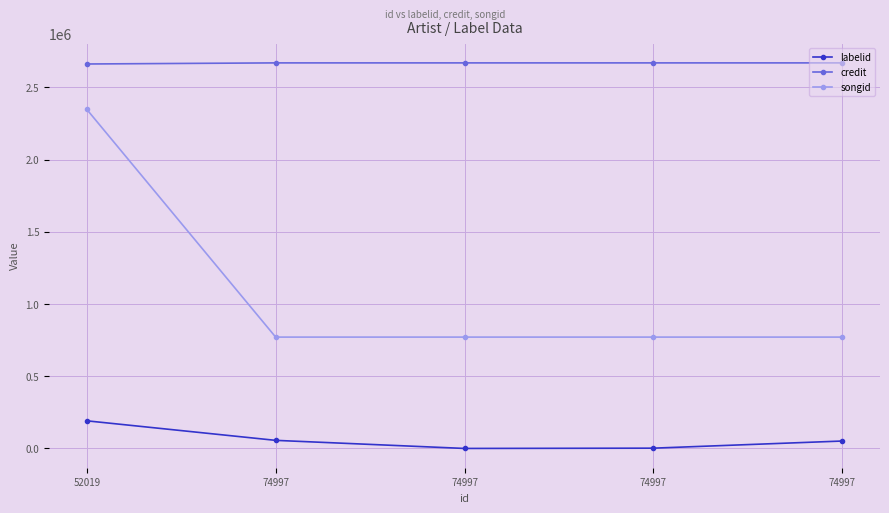

What are all the series names shown in the legend?

labelid, credit, songid